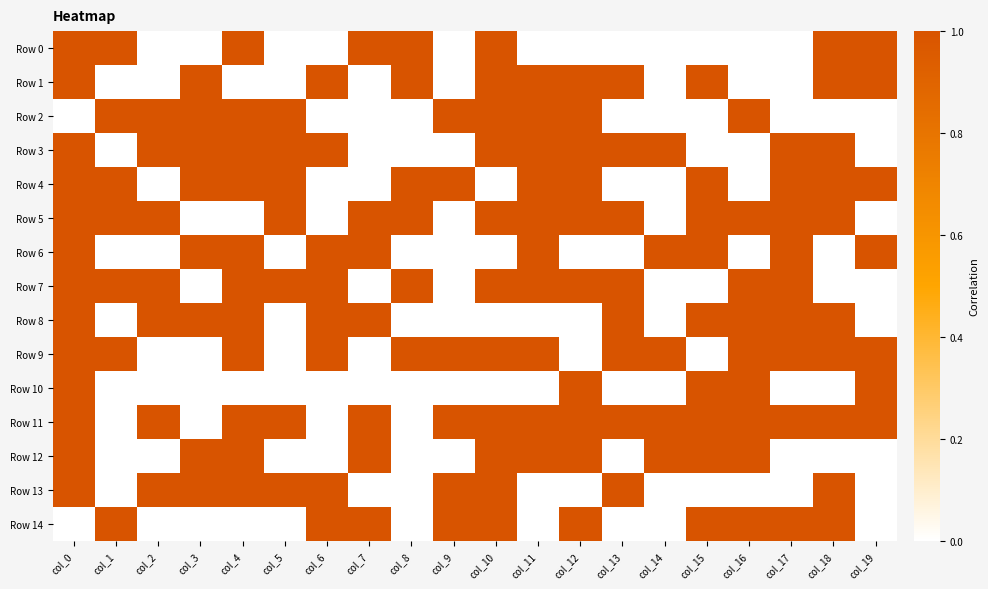

Which label corresponds to the smallest value in the chart?

col_2